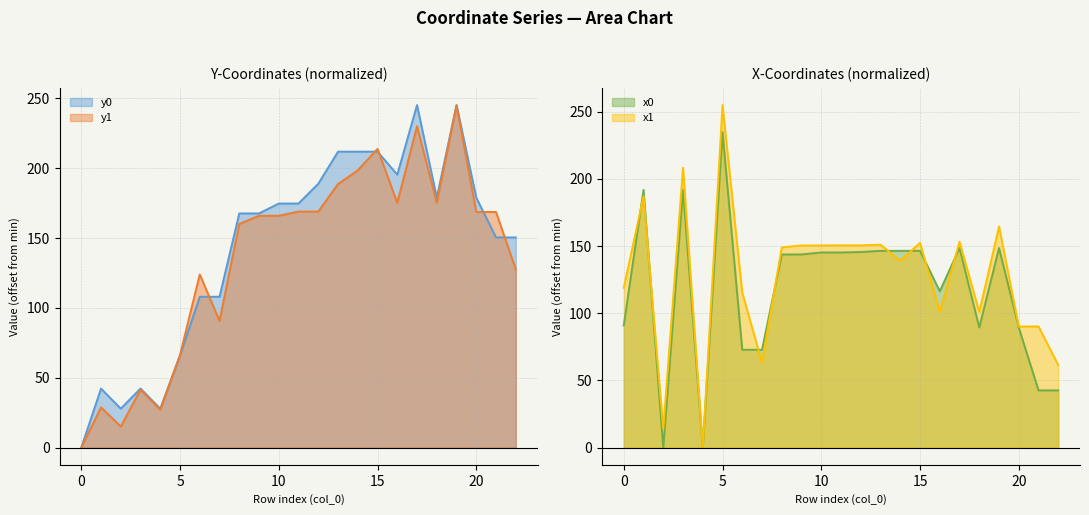

How many lines are shown in the chart?

4